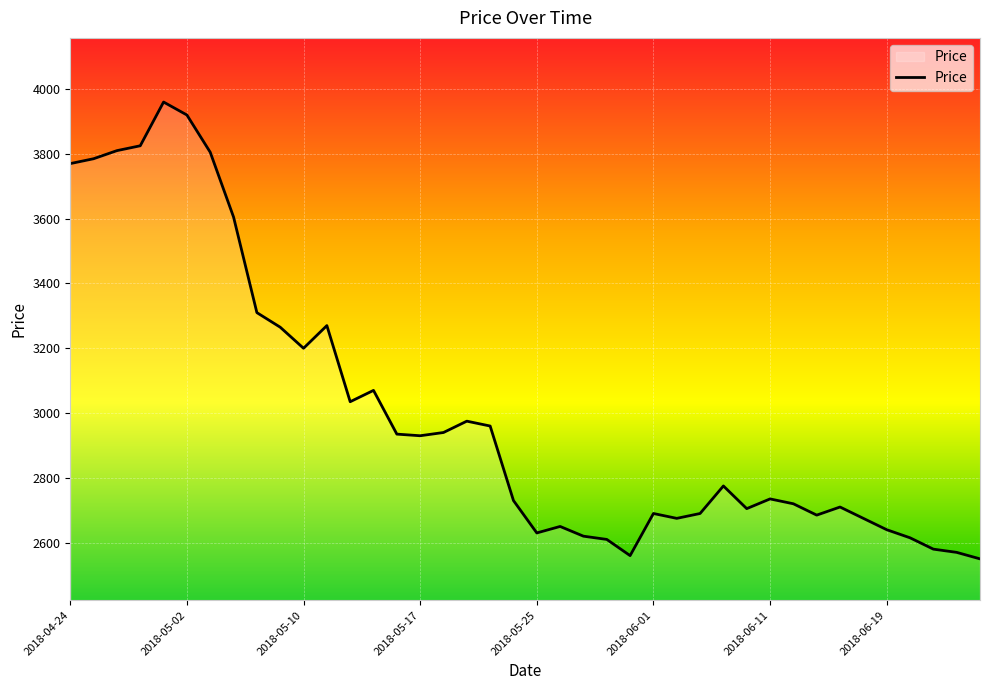

What is the average value?

3005